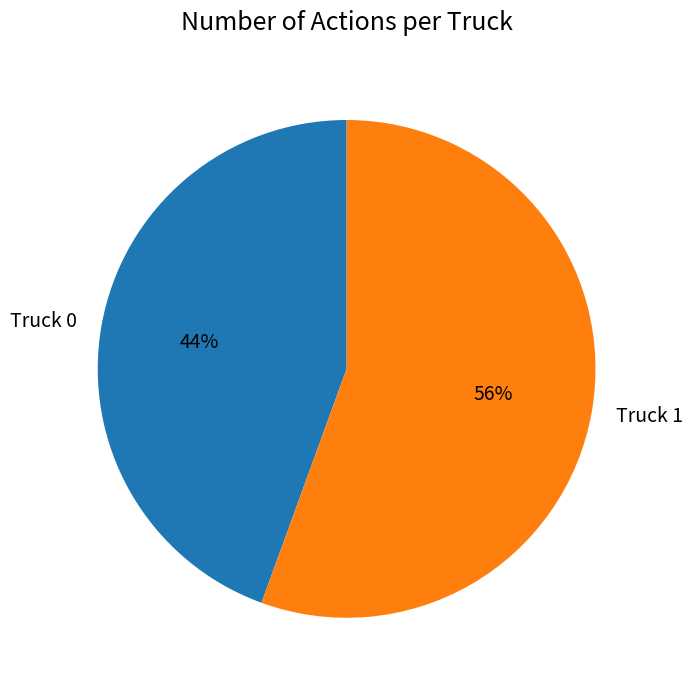

What percentage is the Truck 1 slice, to the nearest percent?

56%